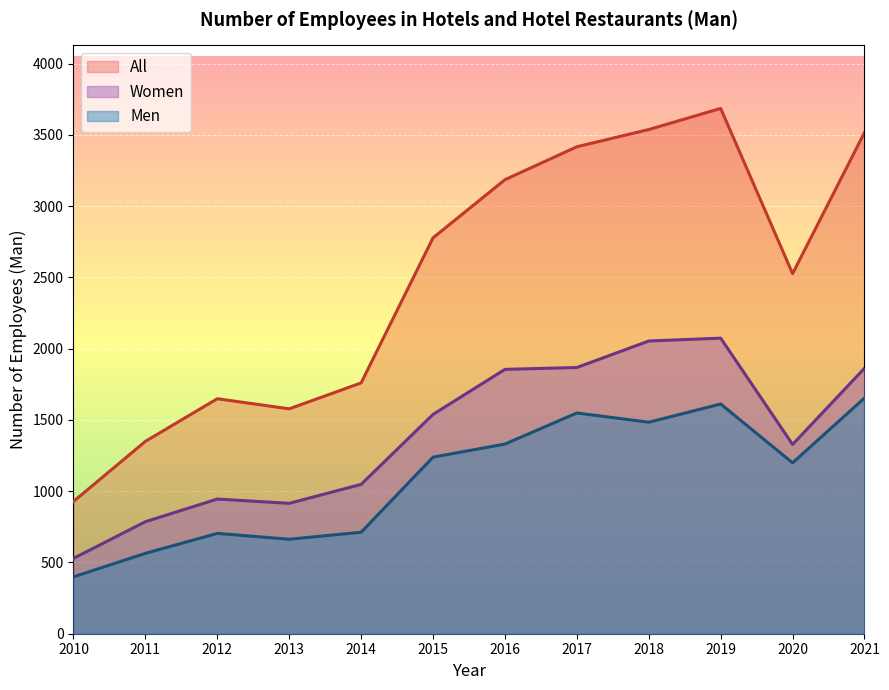

How many series are shown in this chart?

3